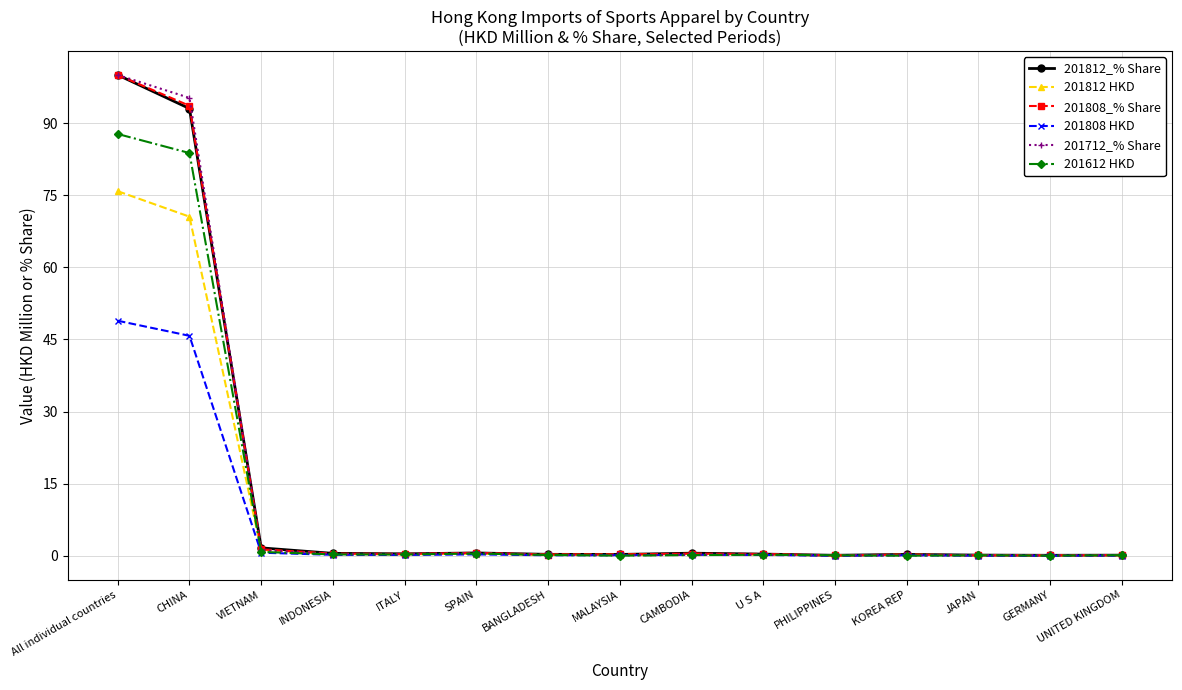

The 201612 HKD series shows 0.0 at KOREA REP. True or false?

True